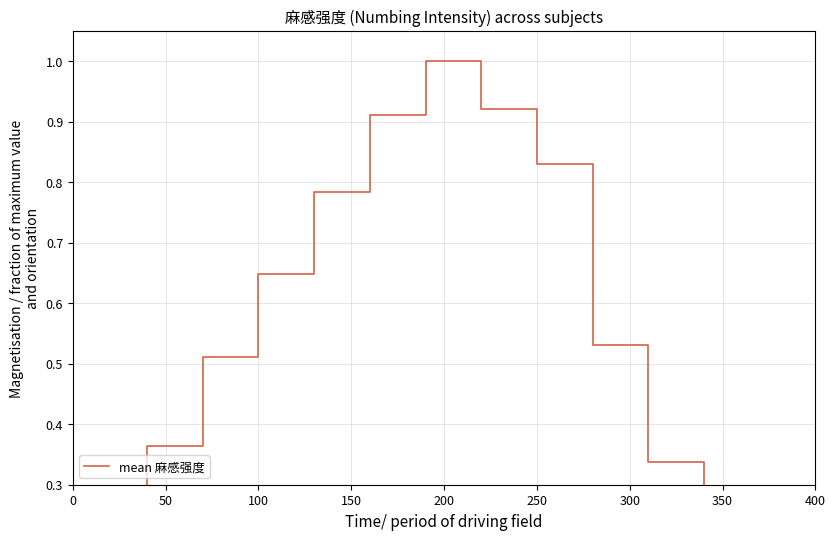

True or false: the data shows 0.7 at 10.

False